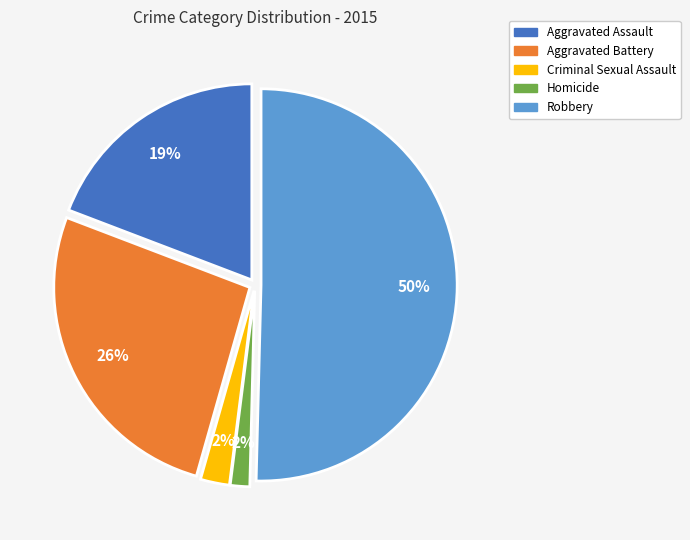

What is the majority slice?

Robbery